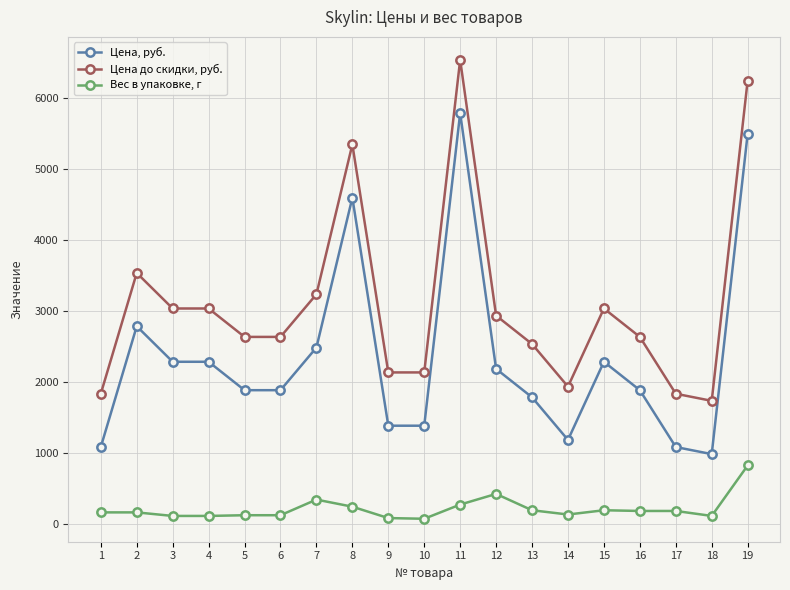

At how many categories does at least one series exceed 750?

19